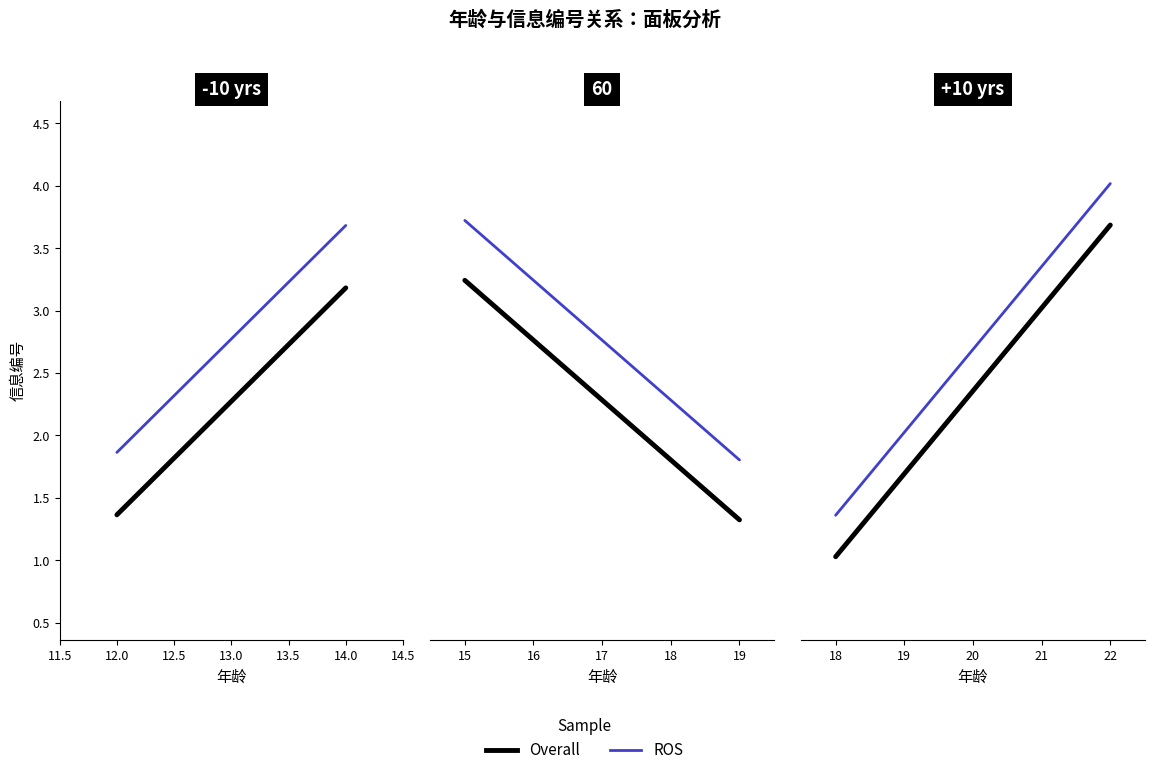

True or false: 年龄 and 信息 intersect in this chart.

False